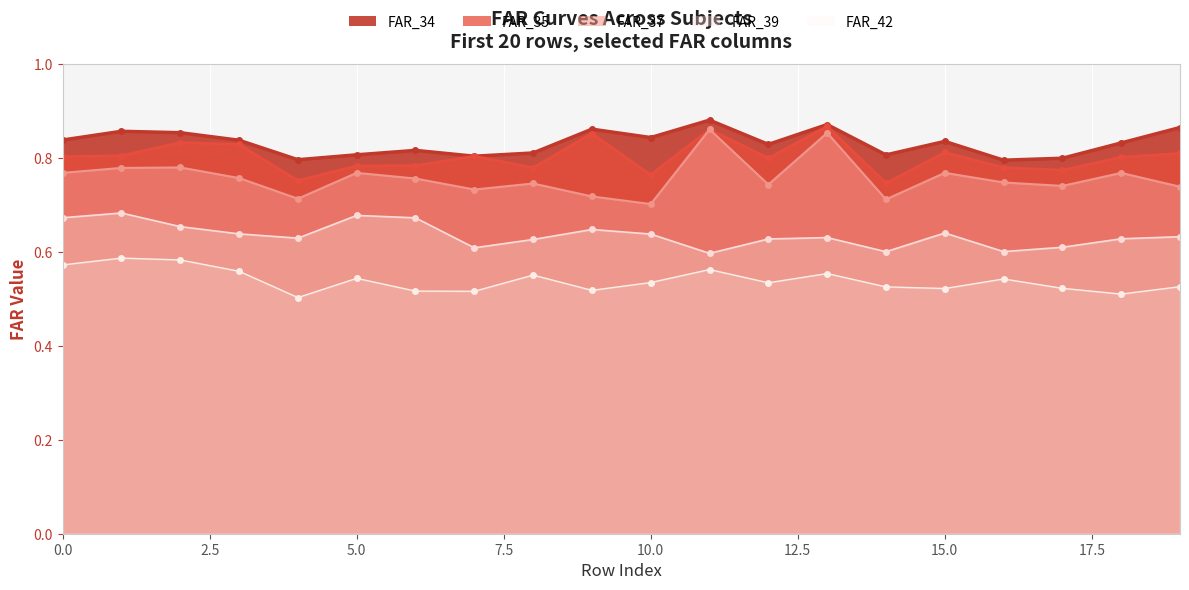

What is the value of the FAR_37 point at the 10th from the left?

0.7